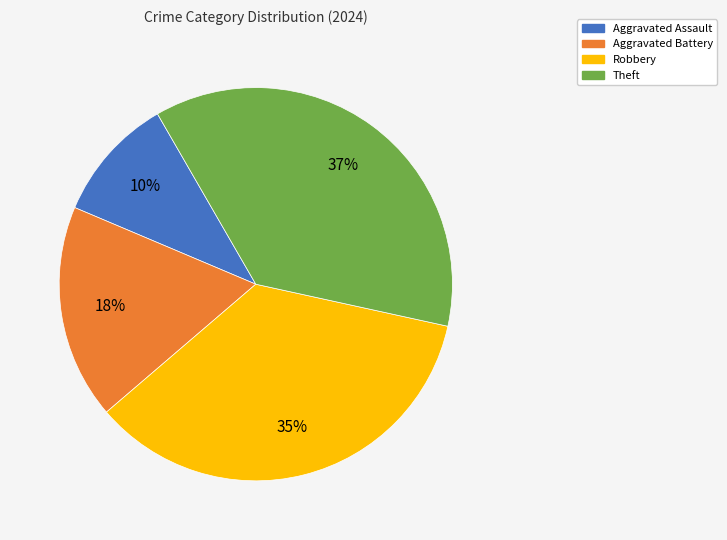

Combined, do Theft and Robbery account for over 50%?

Yes